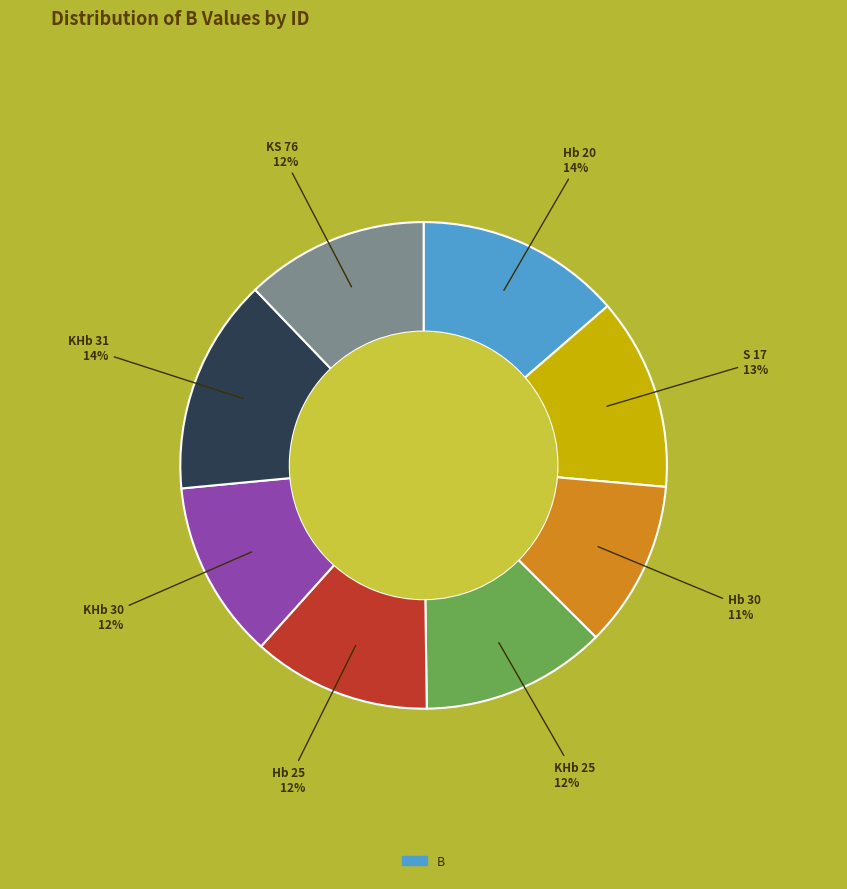

Is there any slice that represents more than half of the pie?

No